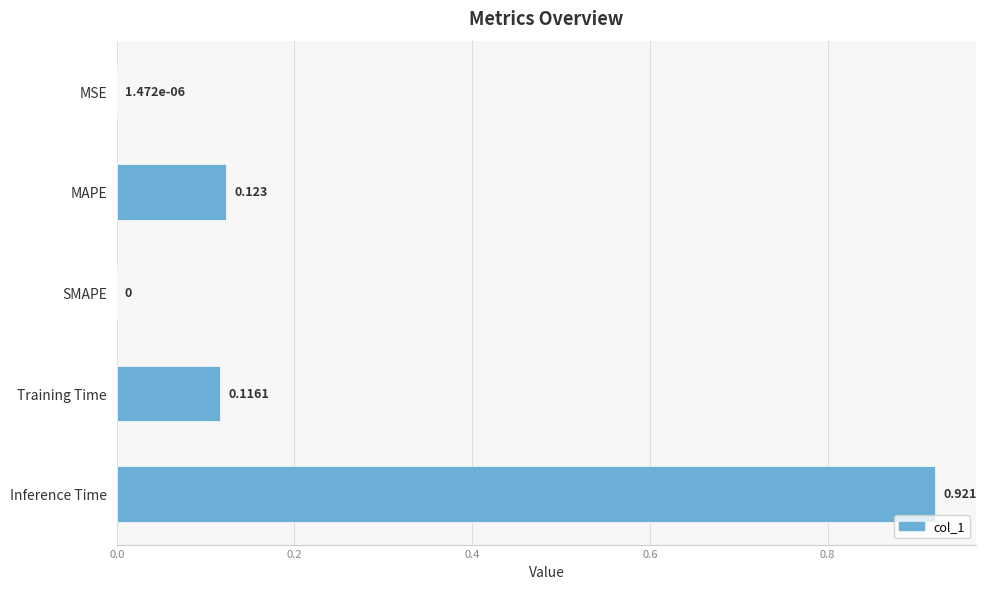

Which has a higher value, Inference Time or SMAPE?

Inference Time